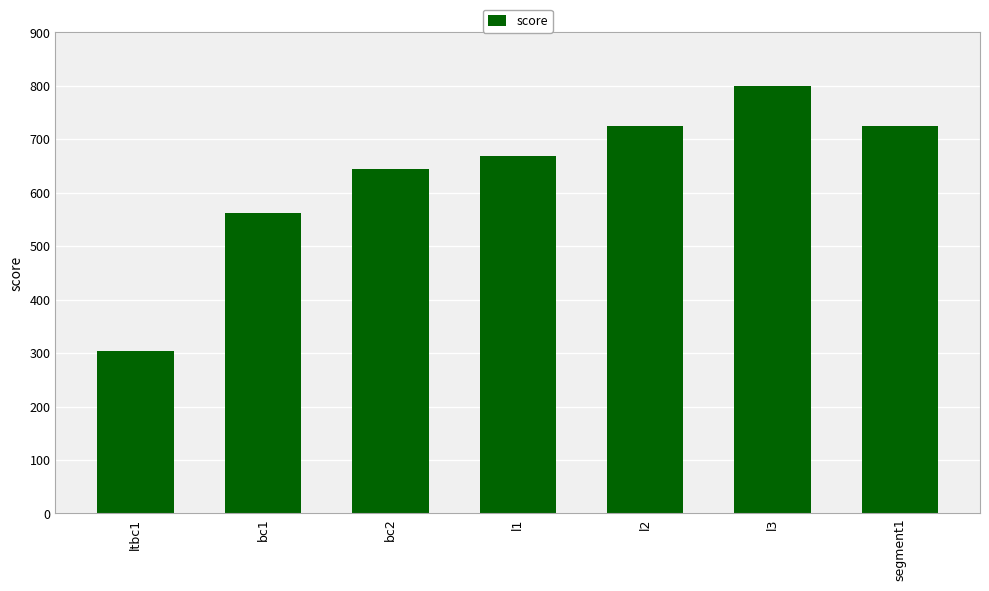

What is the difference between the values at l1 and ltbc1?

365